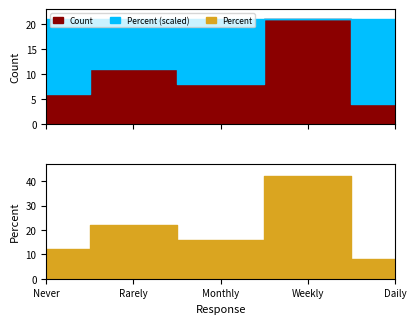

How many lines are shown in the chart?

2